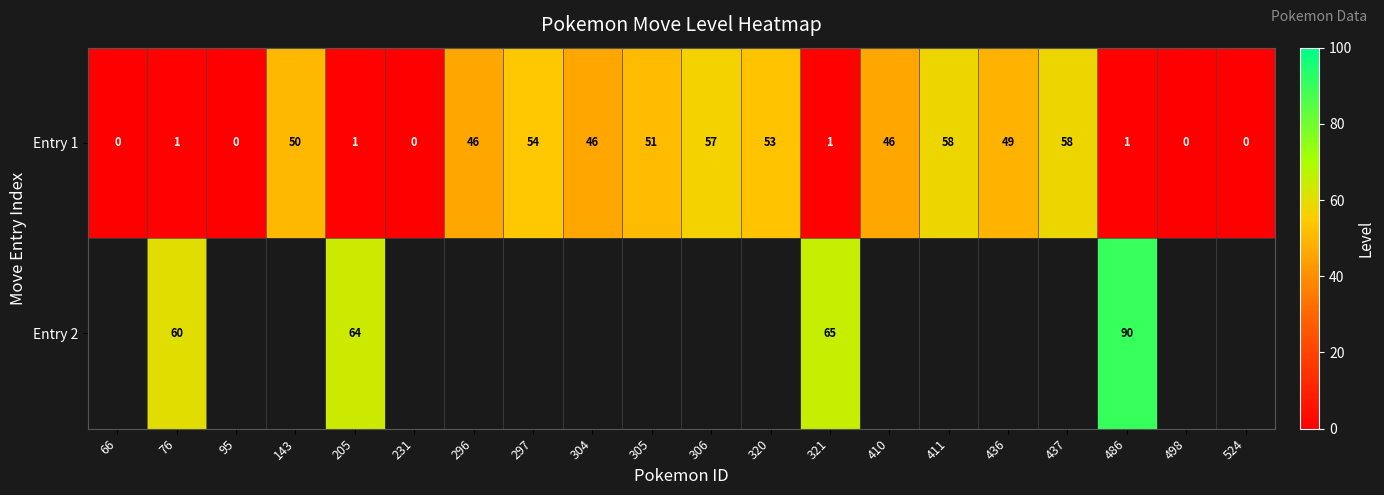

Which category has the lowest value across all series?

66